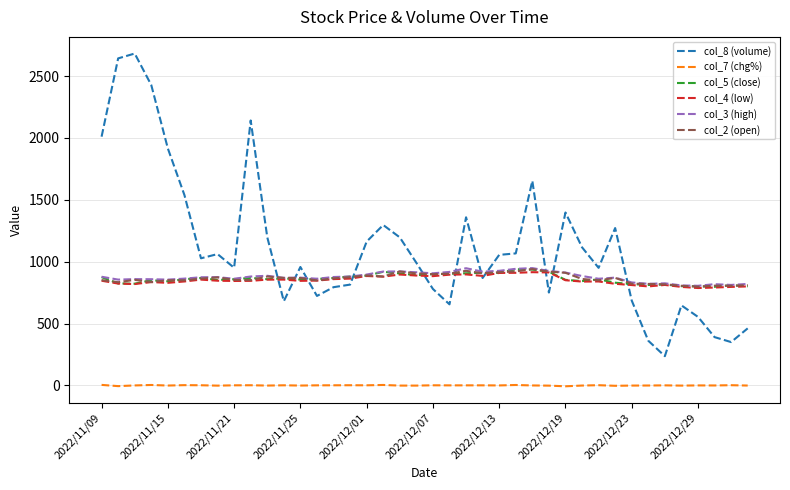

After their last crossing, which series has the higher values: col_8 (volume) or col_5 (close)?

col_5 (close)